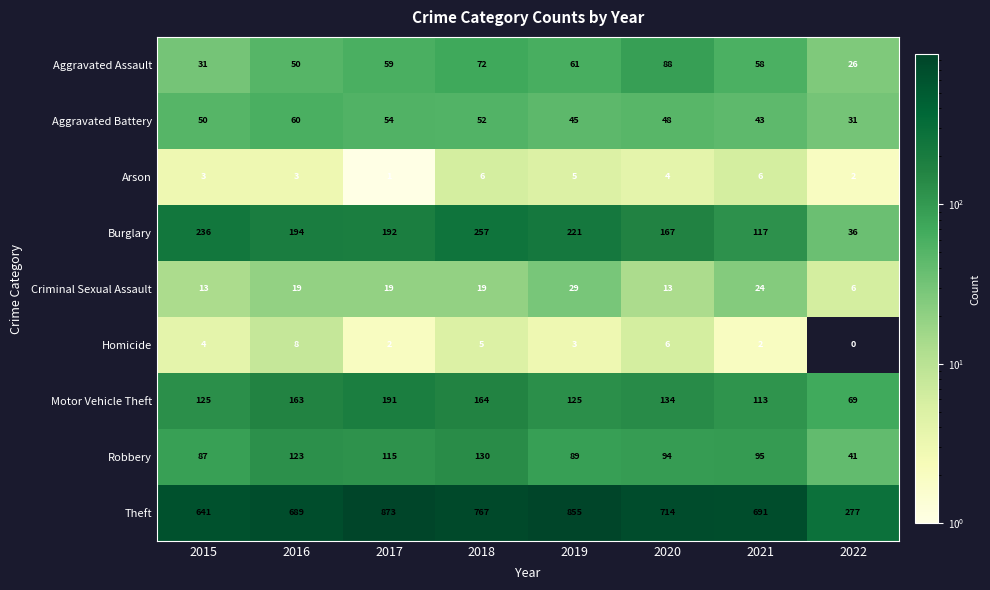

At 2021, list the series in order from largest to smallest.

Theft, Burglary, Motor Vehicle Theft, Robbery, Aggravated Assault, Aggravated Battery, Criminal Sexual Assault, Arson, Homicide